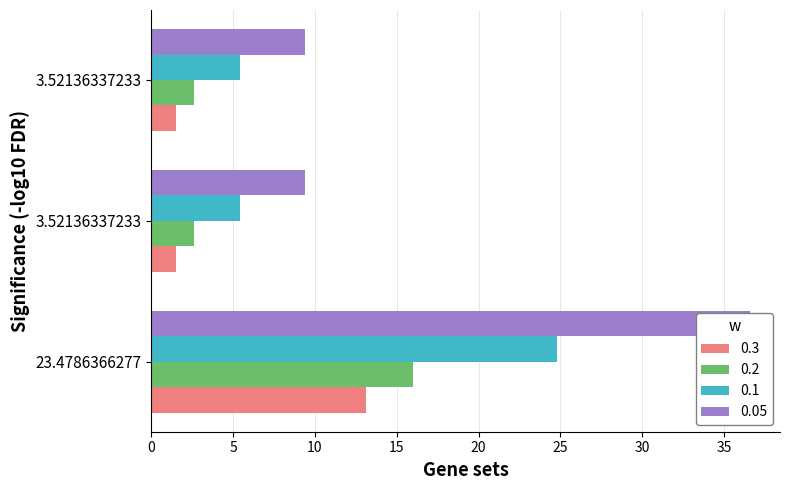

How many bars are there in each group?

4